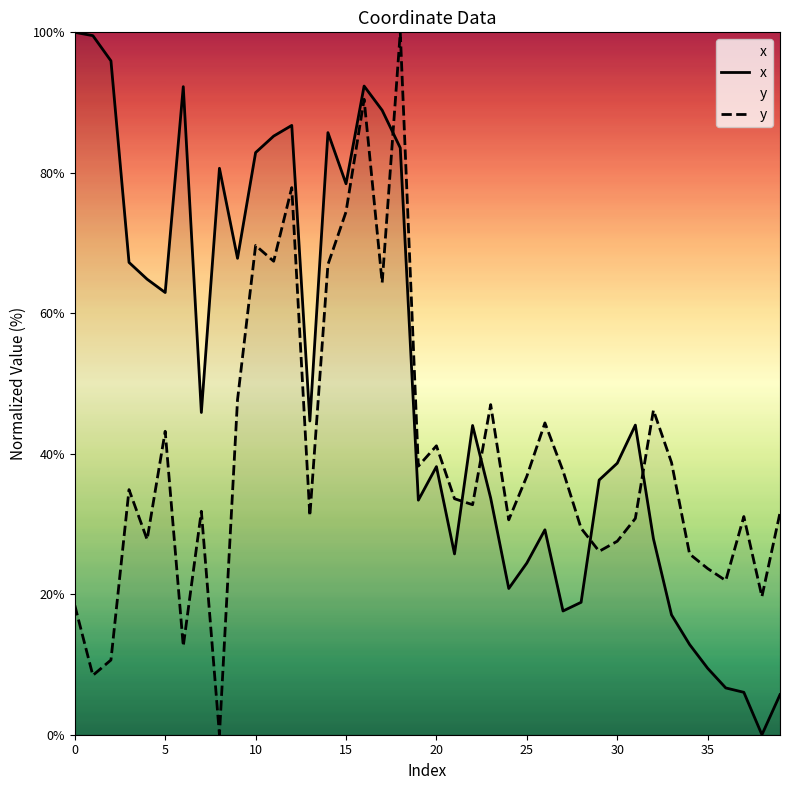

At how many categories does at least one series exceed 34?

31